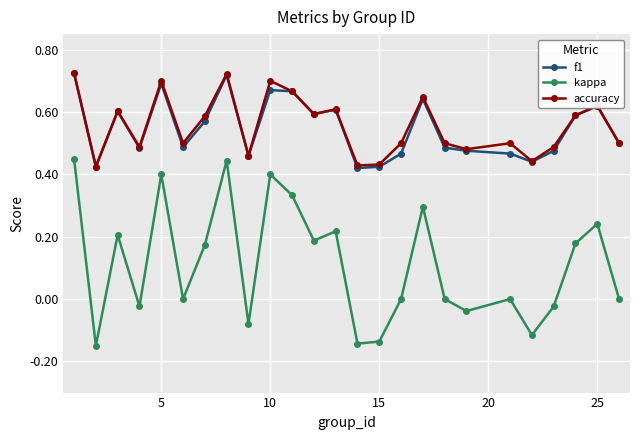

Which series has the widest spread of values?

kappa